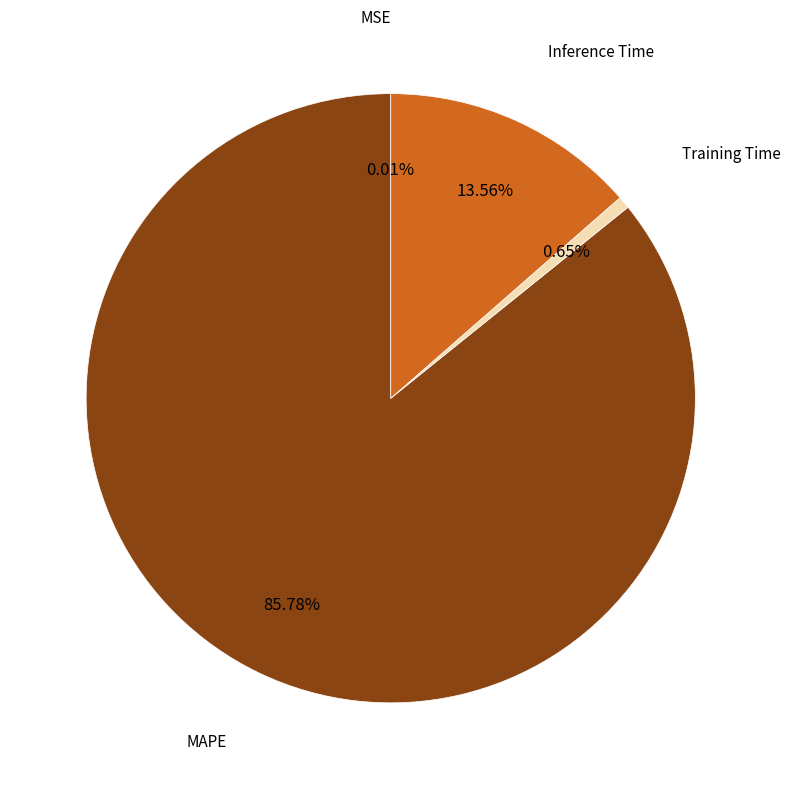

Which category has the biggest portion of the pie?

MAPE